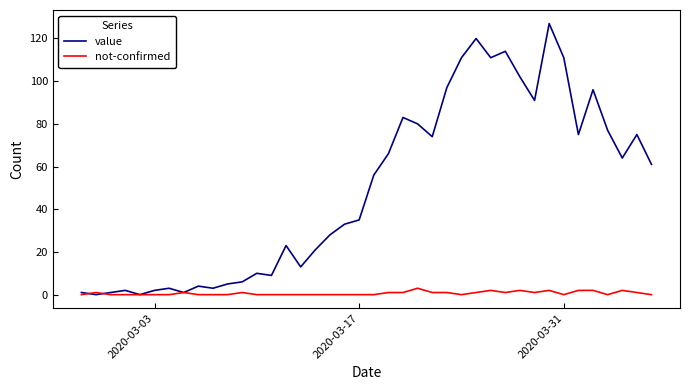

True or false: not-confirmed has more than 2 points higher than both neighbors.

True